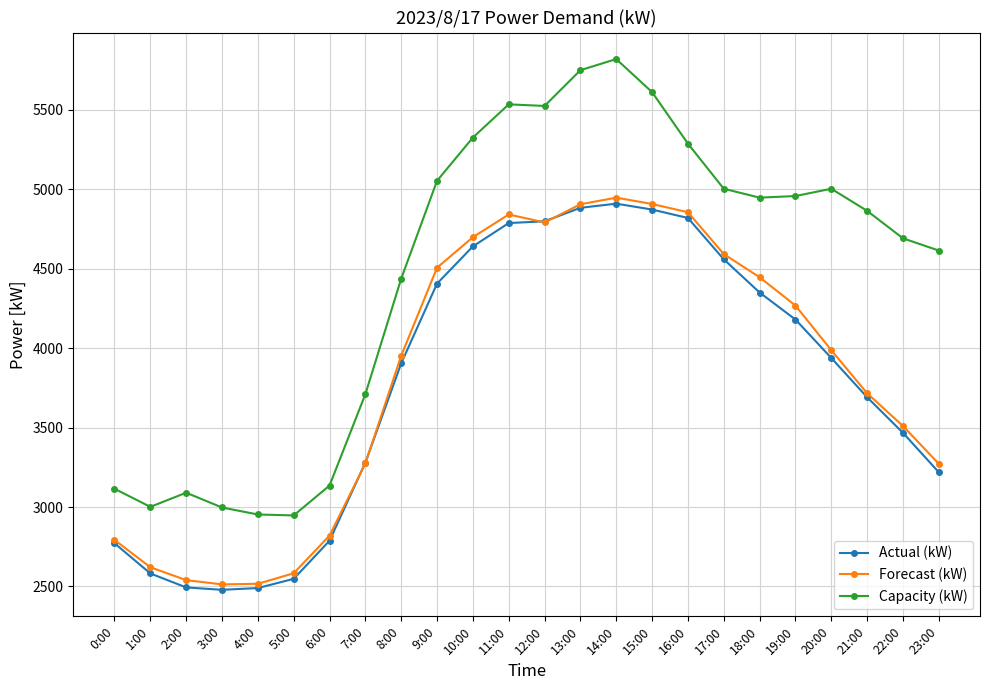

Which category has the highest value across all series?

14:00